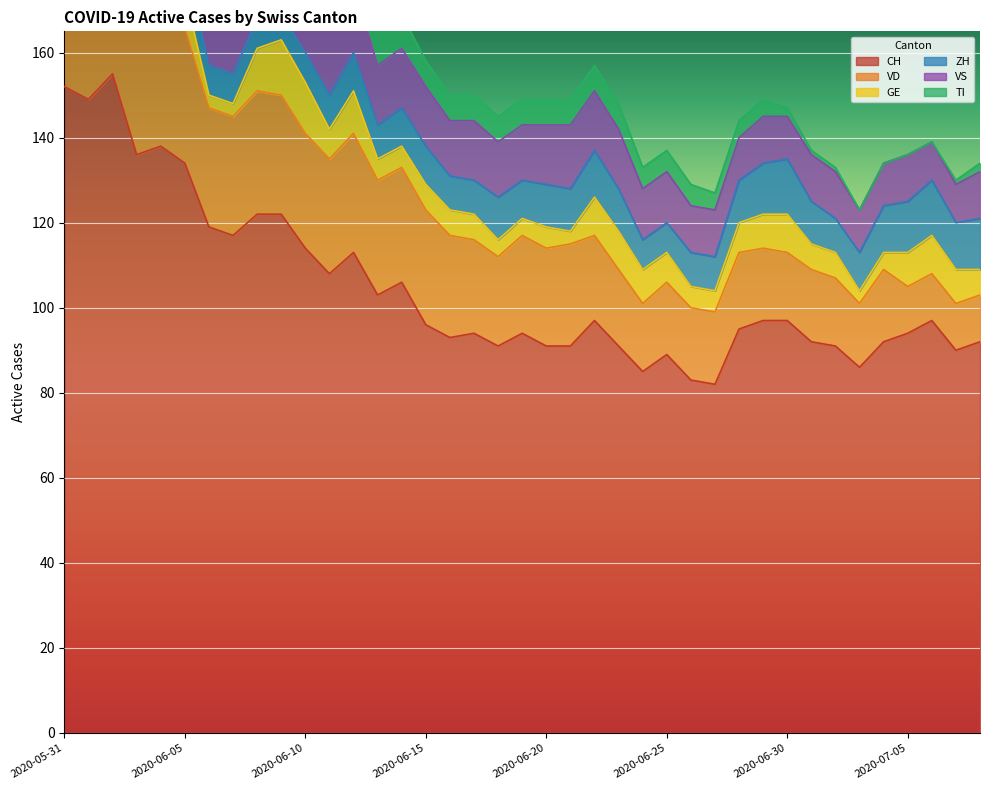

How many data points in CH are above 96?

19